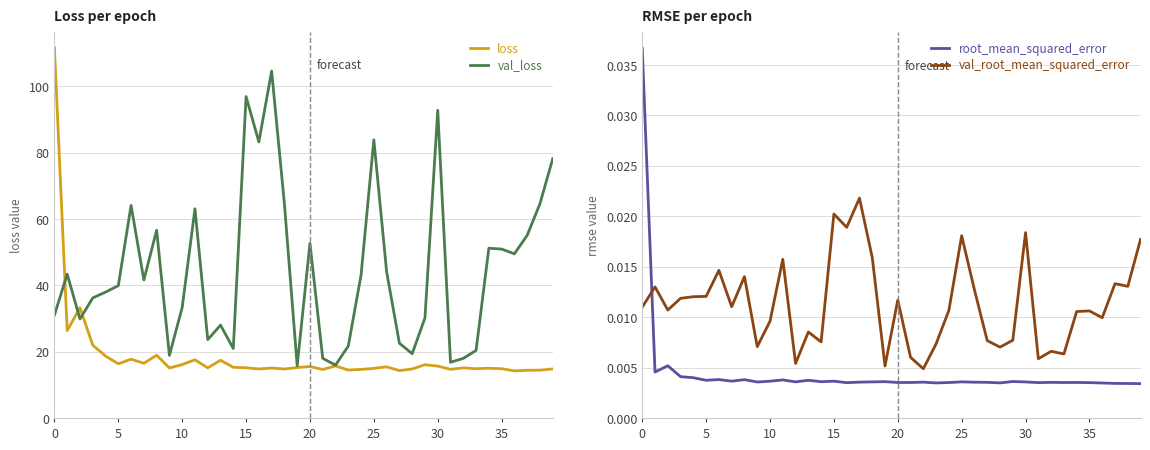

What is the highest value of the loss series?

111.7